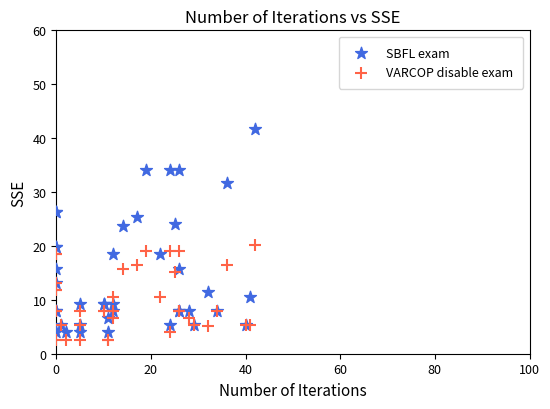

Which series has the largest Y range (max minus min)?

SBFL exam